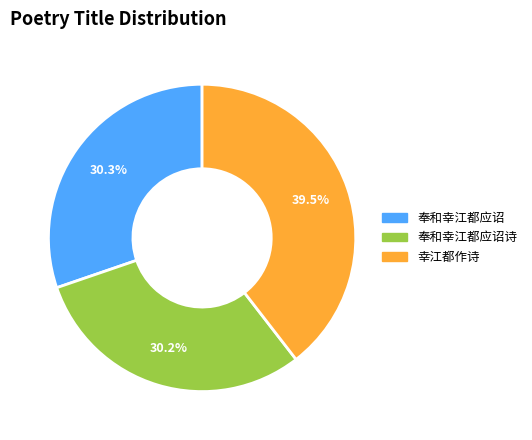

To the nearest percent, what is the average slice percentage?

33%